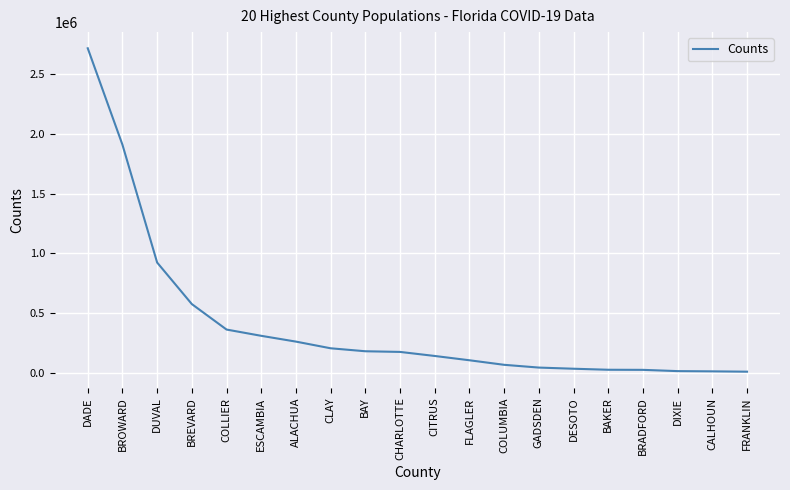

What is the average value?

406508